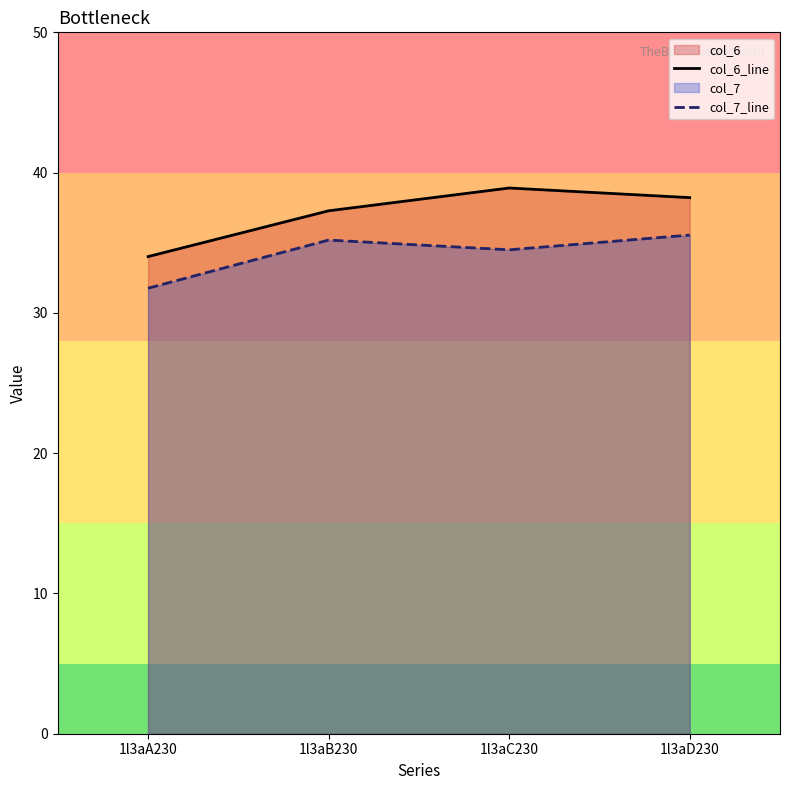

What is the highest value of the col_7_line series?

35.5